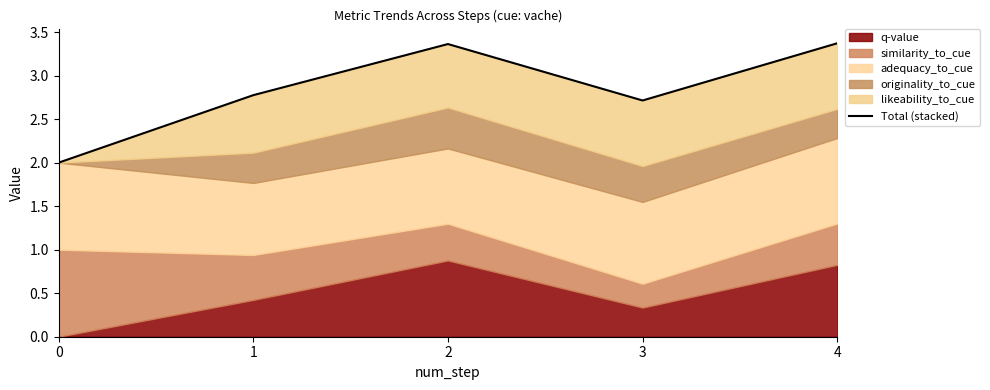

Approximately how many times larger is the value at 2 compared to 4?

1.0